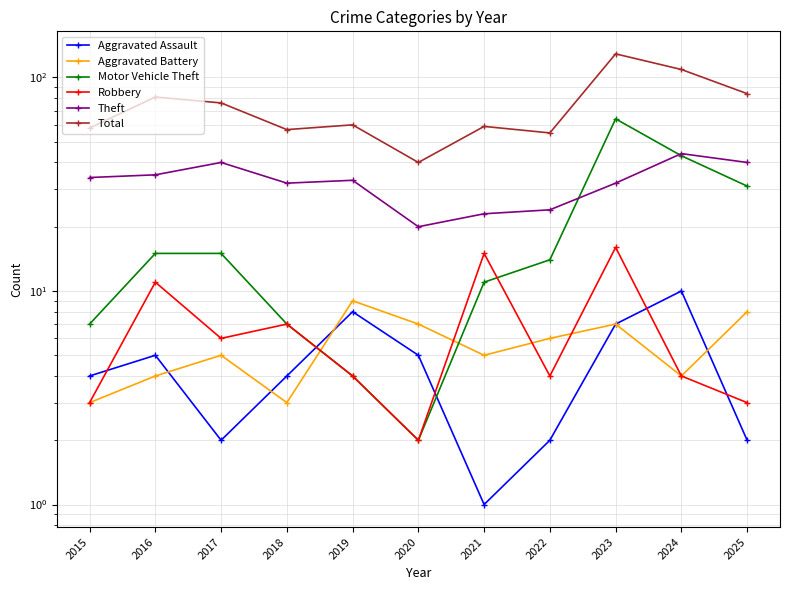

How many values in the Aggravated Assault series are below 4?

4